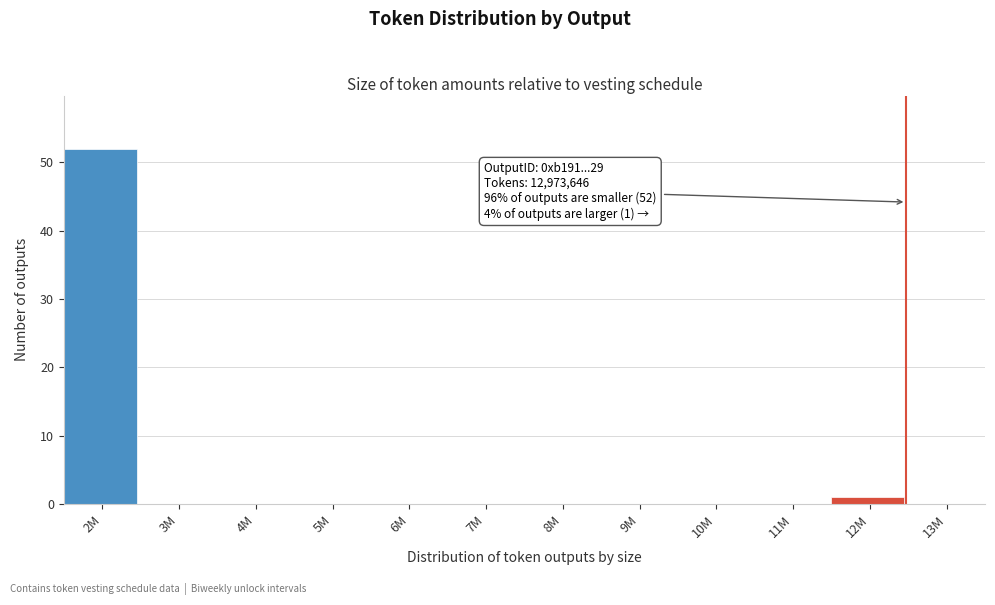

Reading left to right, transcribe all the data shown in this chart.

2M=52	3M=0	4M=0	5M=0	6M=0	7M=0	8M=0	9M=0	10M=0	11M=0	12M=1	13M=0